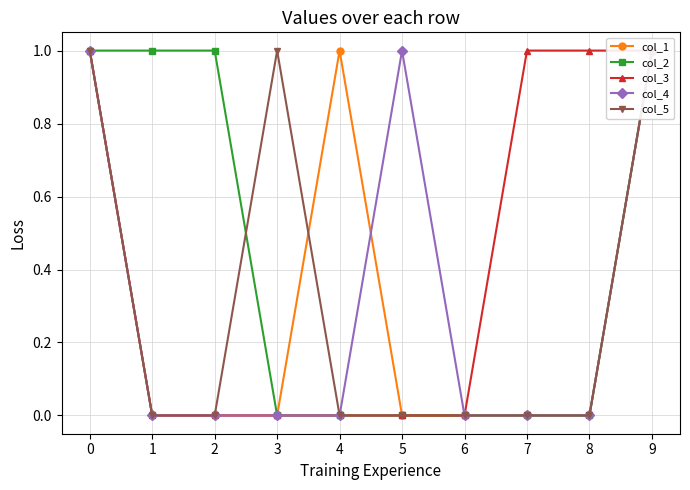

Between 5 and 4, which is larger?

4